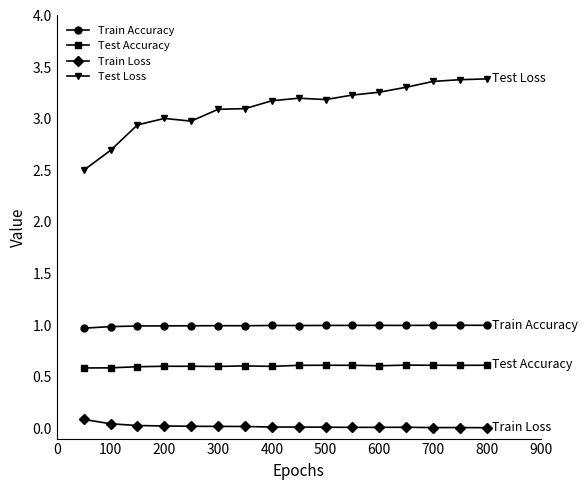

What is the minimum value for Test Accuracy?

0.6